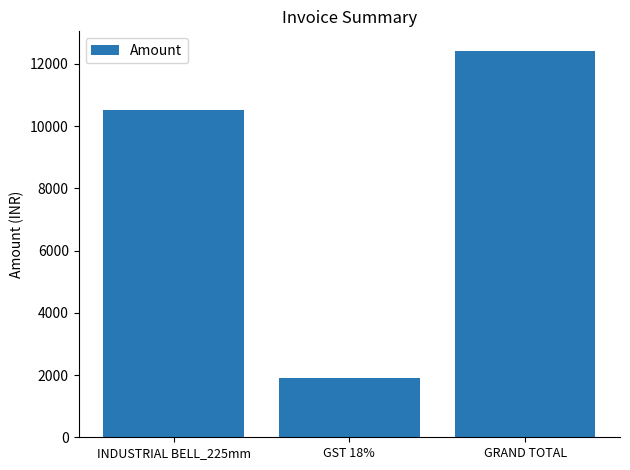

What is the change in value from INDUSTRIAL BELL_225mm to GRAND TOTAL?

+1895.4